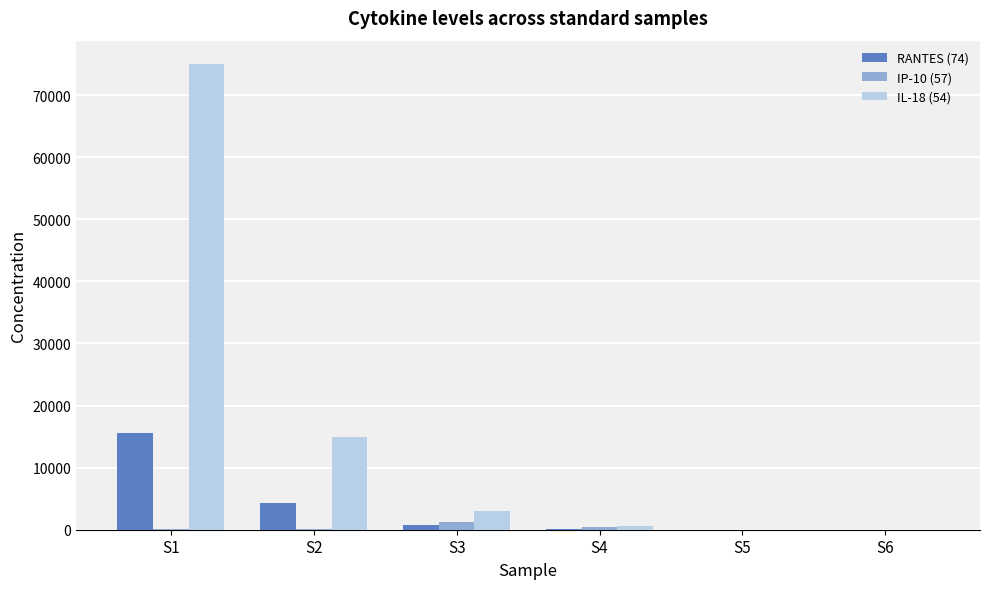

At which label does RANTES (74) reach its peak?

S1